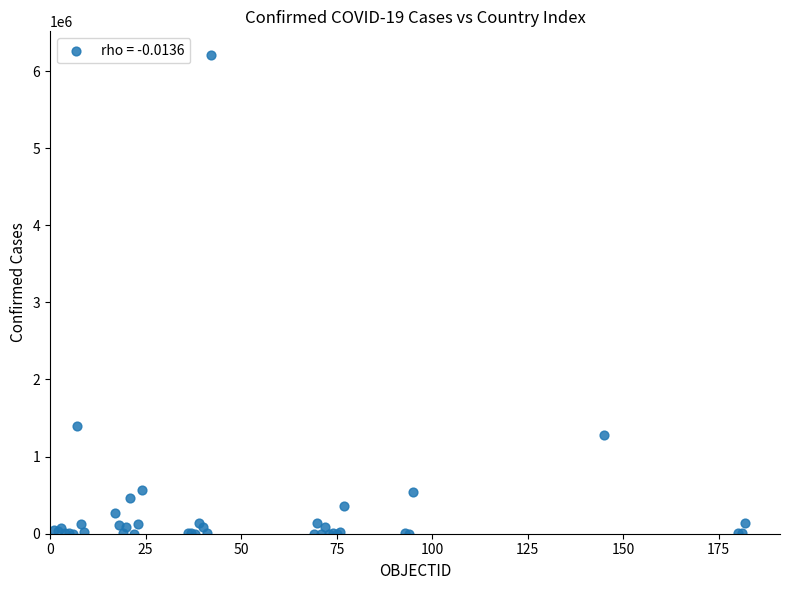

What Y value in the scatter plot is closest to 3102180?

1399431